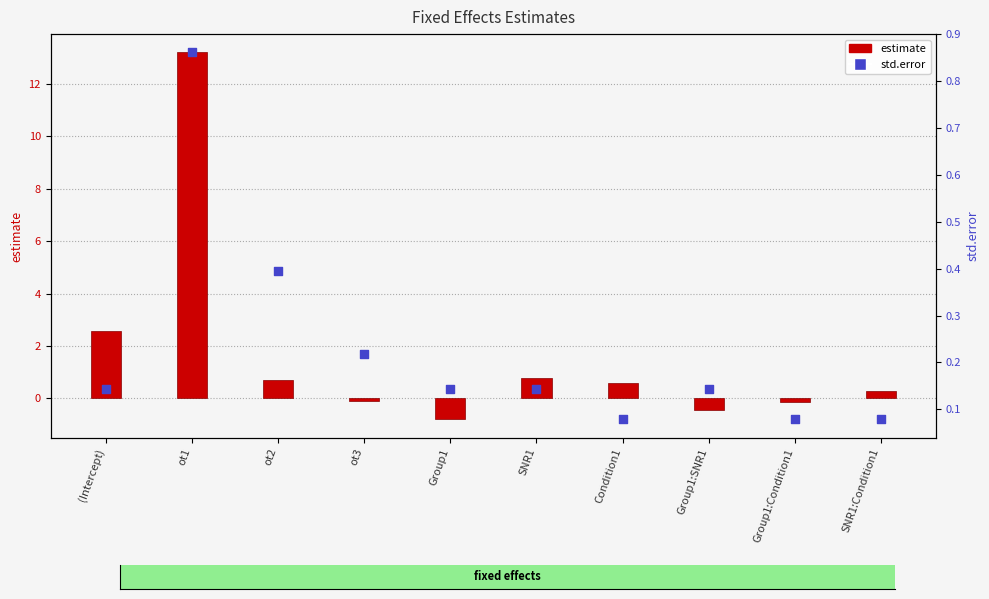

Which series contains the highest Y value?

estimate